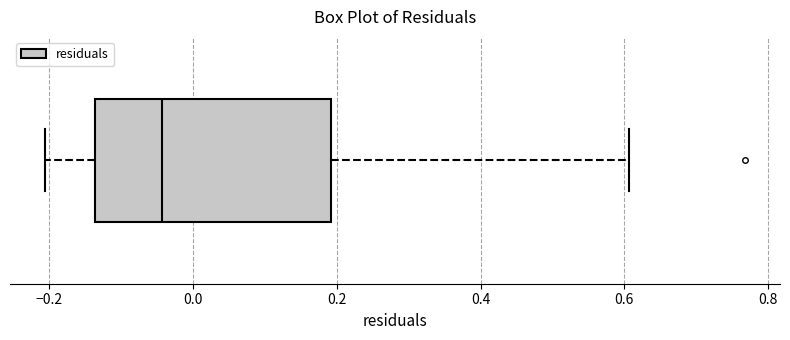

Where does the left whisker of the box end on the x-axis? The values are not printed on the chart, so give them approximately, as read against the axis.

-0.20